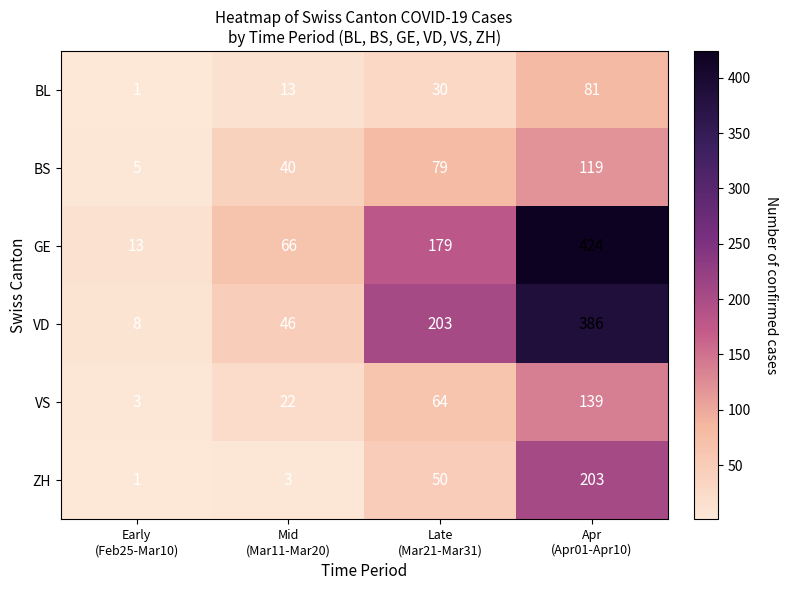

Rank the series by their maximum value, from lowest to highest.

BL, BS, VS, ZH, VD, GE